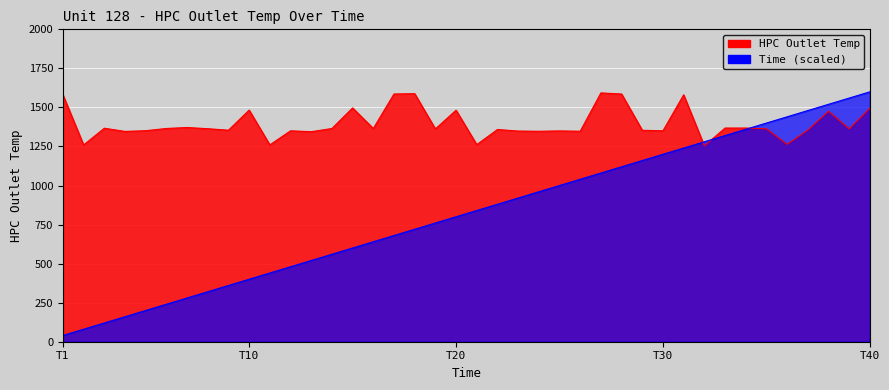

At which category is the sum across all series the highest?

T40